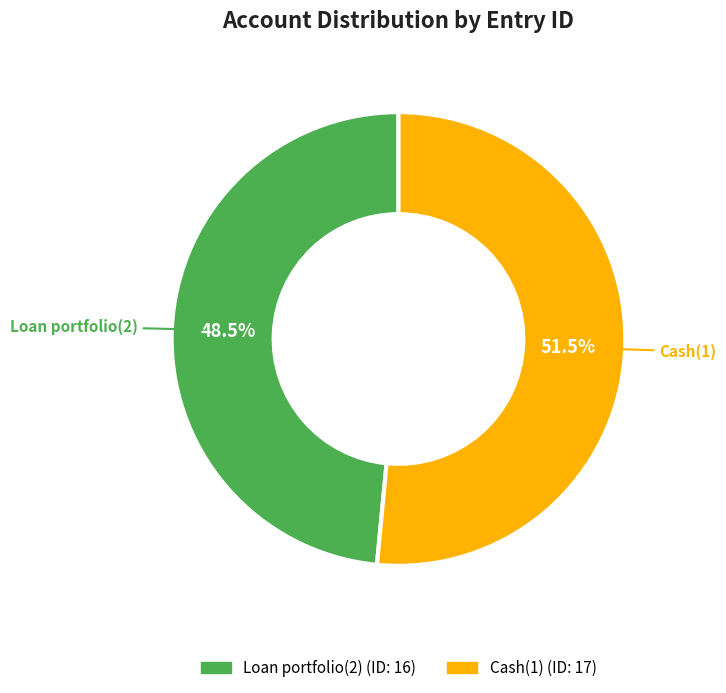

Which has a higher value, Cash(1) or Loan portfolio(2)?

Cash(1)